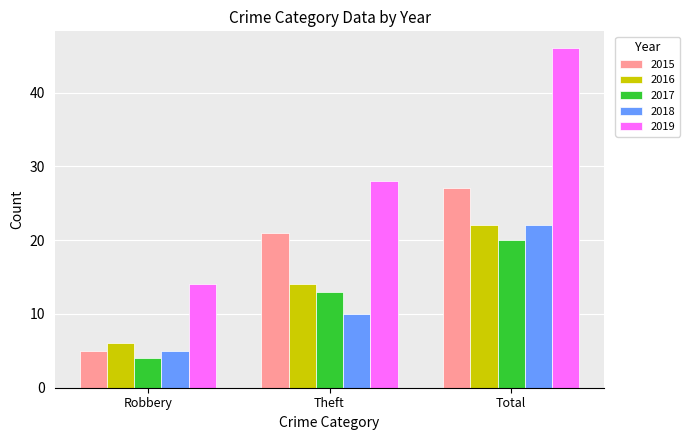

What is the lowest value of the 2016 series?

6